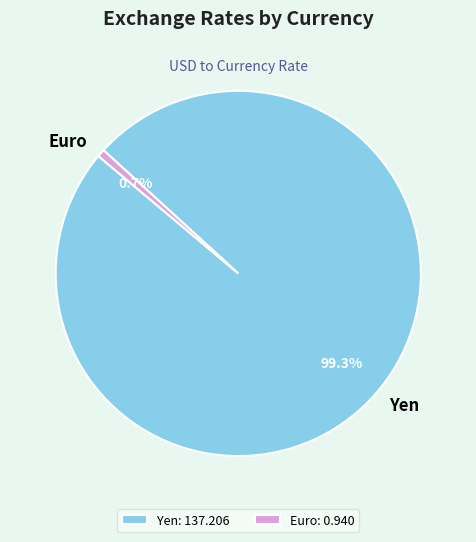

To the nearest percent, what is the difference between the Euro and Yen slice percentages?

99%